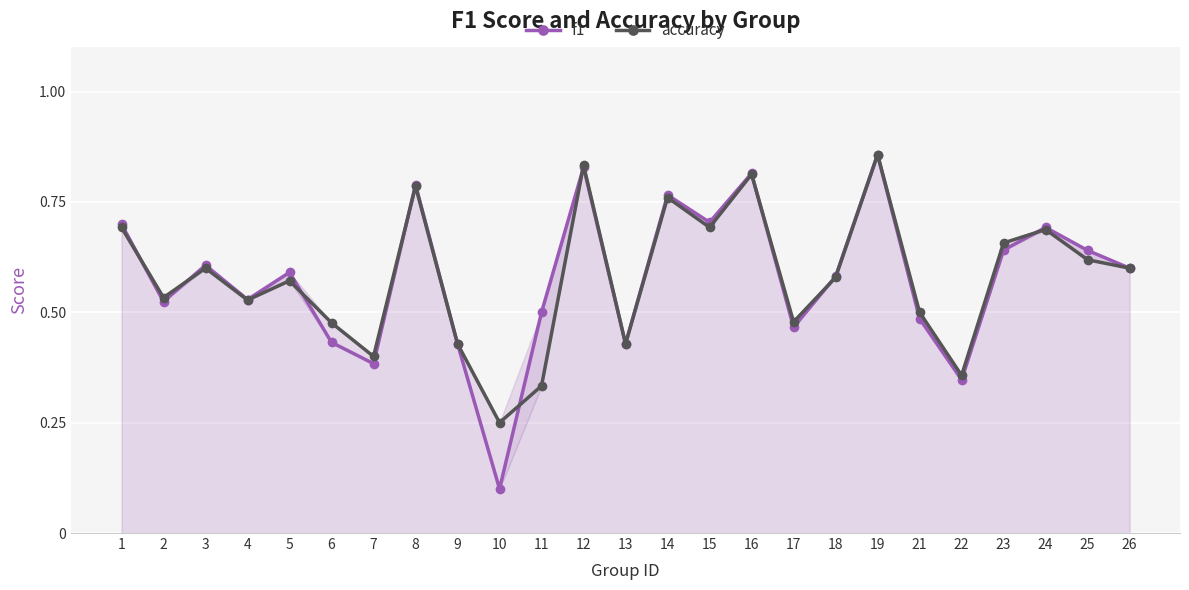

What is the approximate value of f1 at 4?

0.5